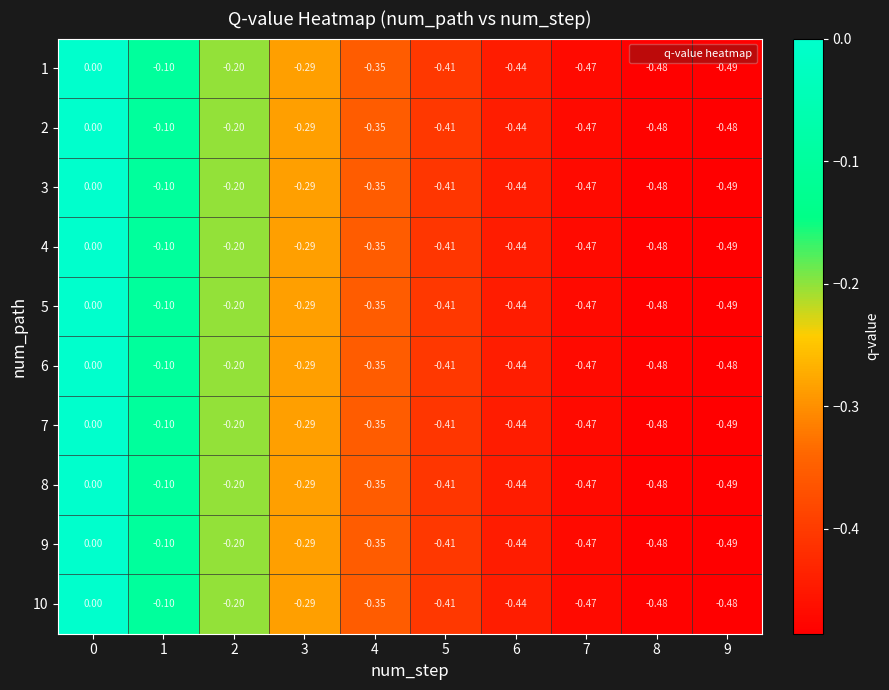

Is the value of 5 at 7 greater than the value of 10 at 4?

No